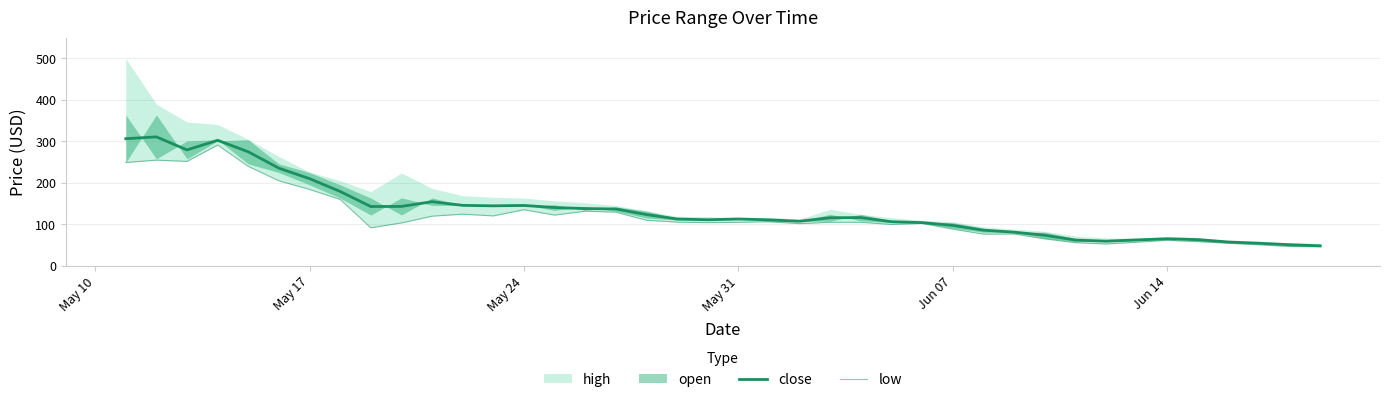

True or false: low has a value of 61.3 at 39.

False